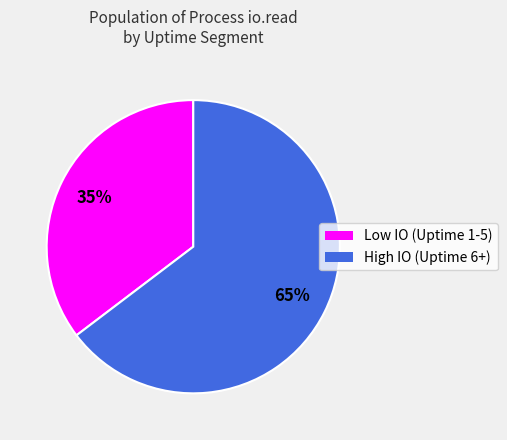

Does any single category account for the majority?

Yes